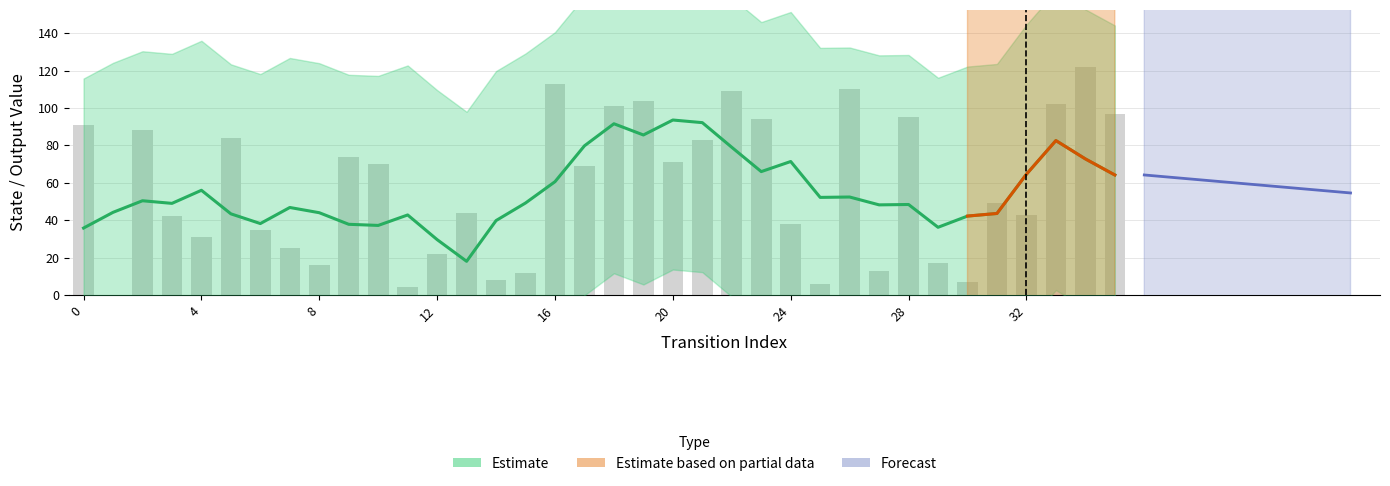

How many data points does each series have?

36